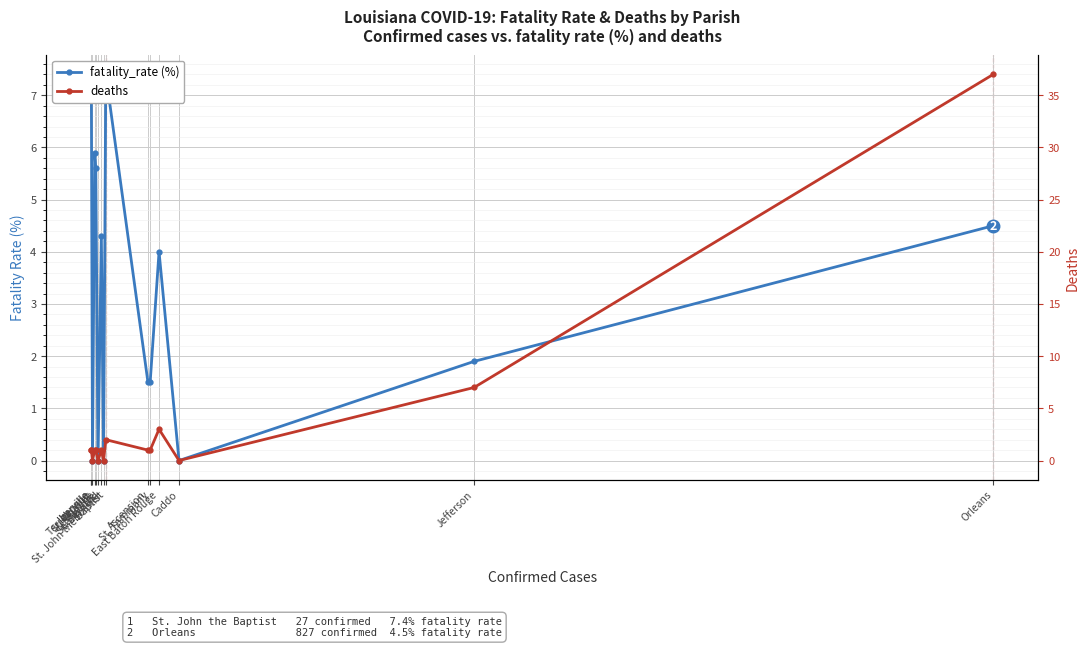

What are all the series names shown in the legend?

fatality_rate (%), deaths